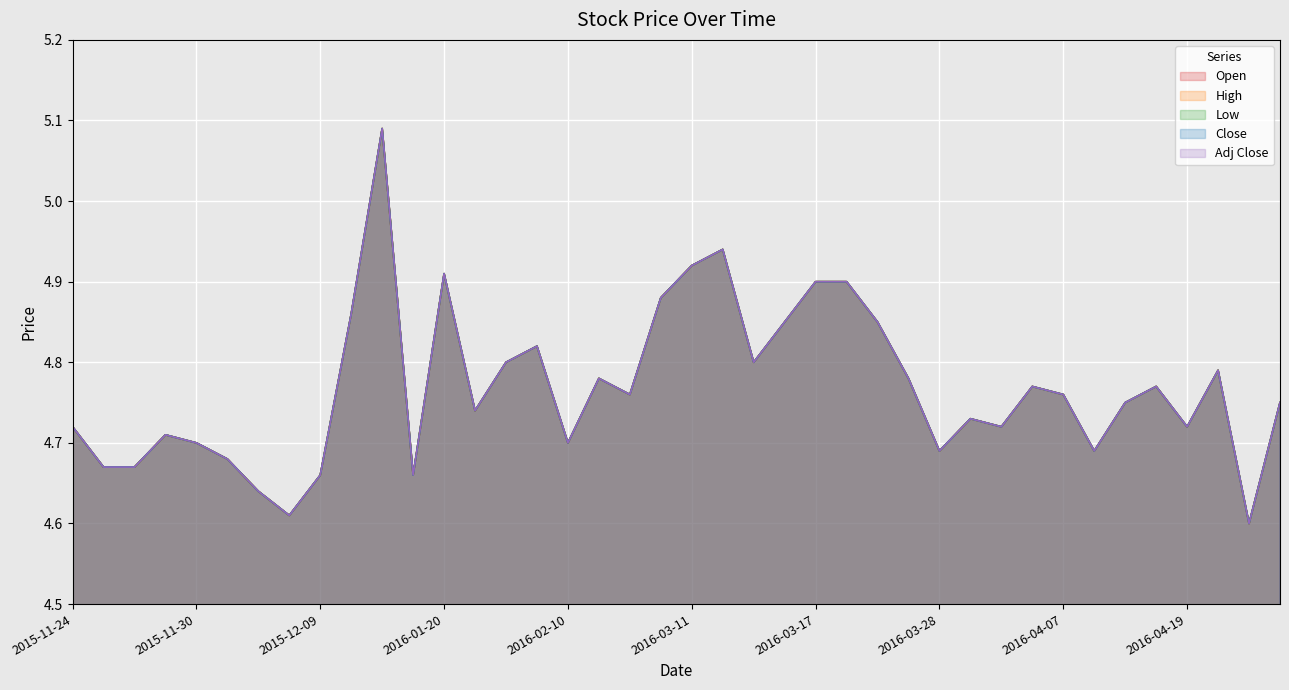

True or false: Adj Close and Open cross at least once.

False